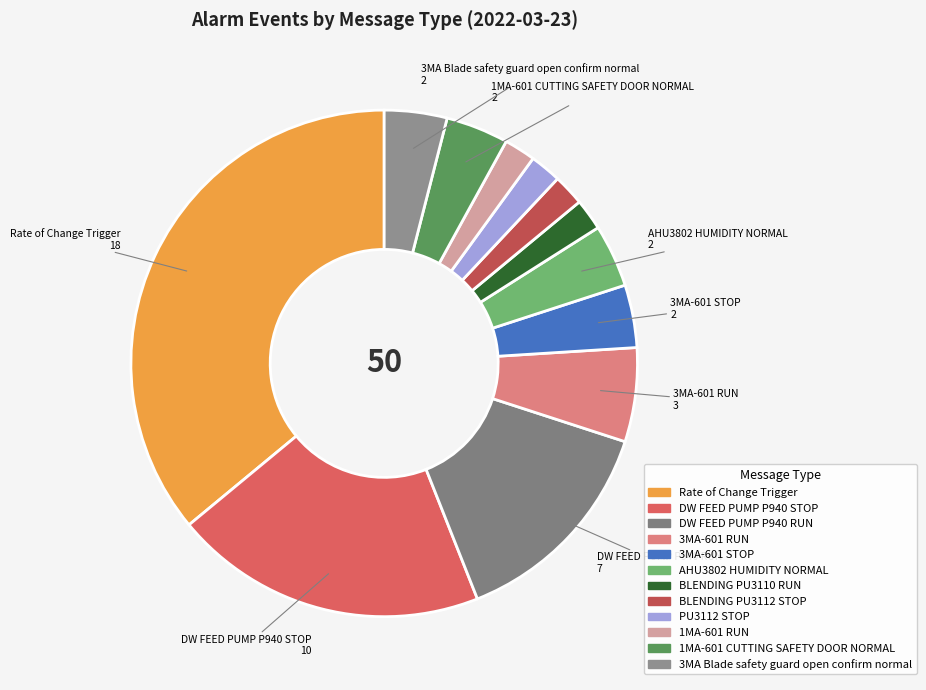

Is DW FEED PUMP P940 STOP the majority of the pie?

No